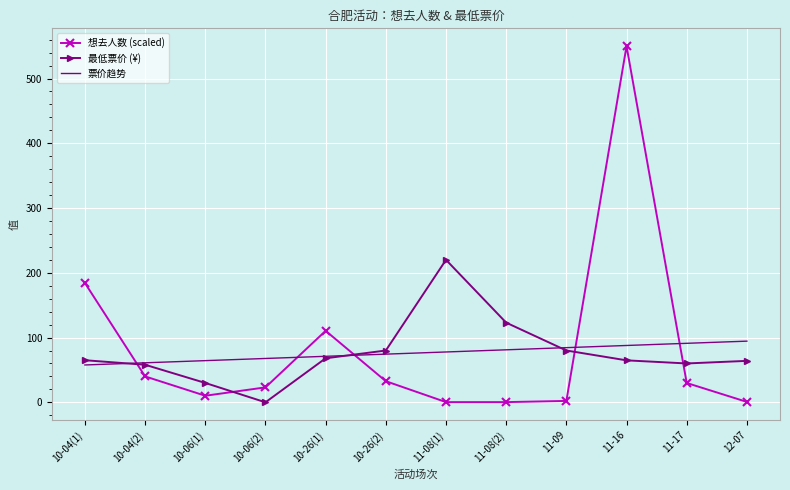

List the series in order of their peak value, highest first.

想去人数 (scaled), 最低票价 (¥), 票价趋势